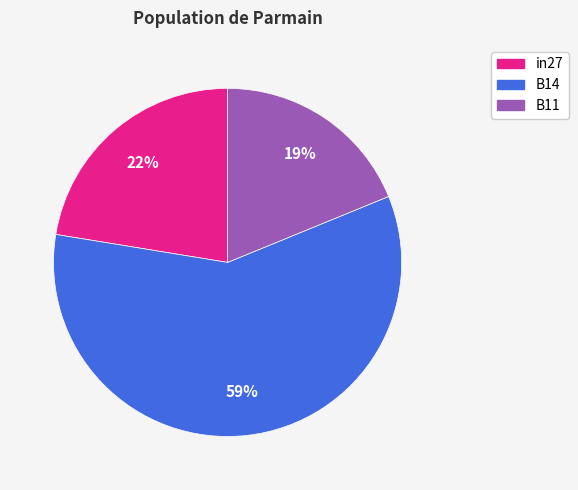

To the nearest percent, what percentage of the pie is B11?

19%